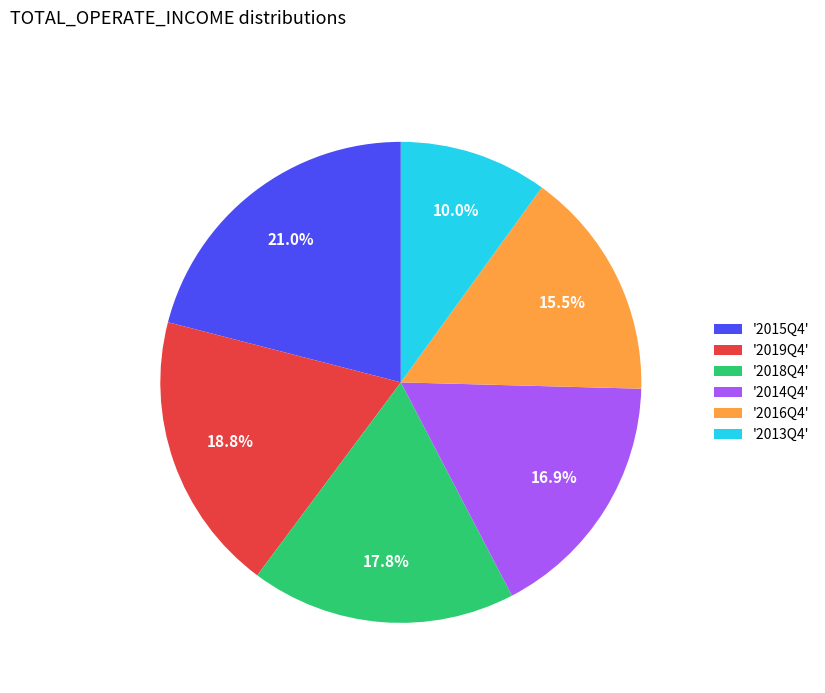

Approximately how many times larger is the value at '2019Q4' compared to '2015Q4'?

0.9